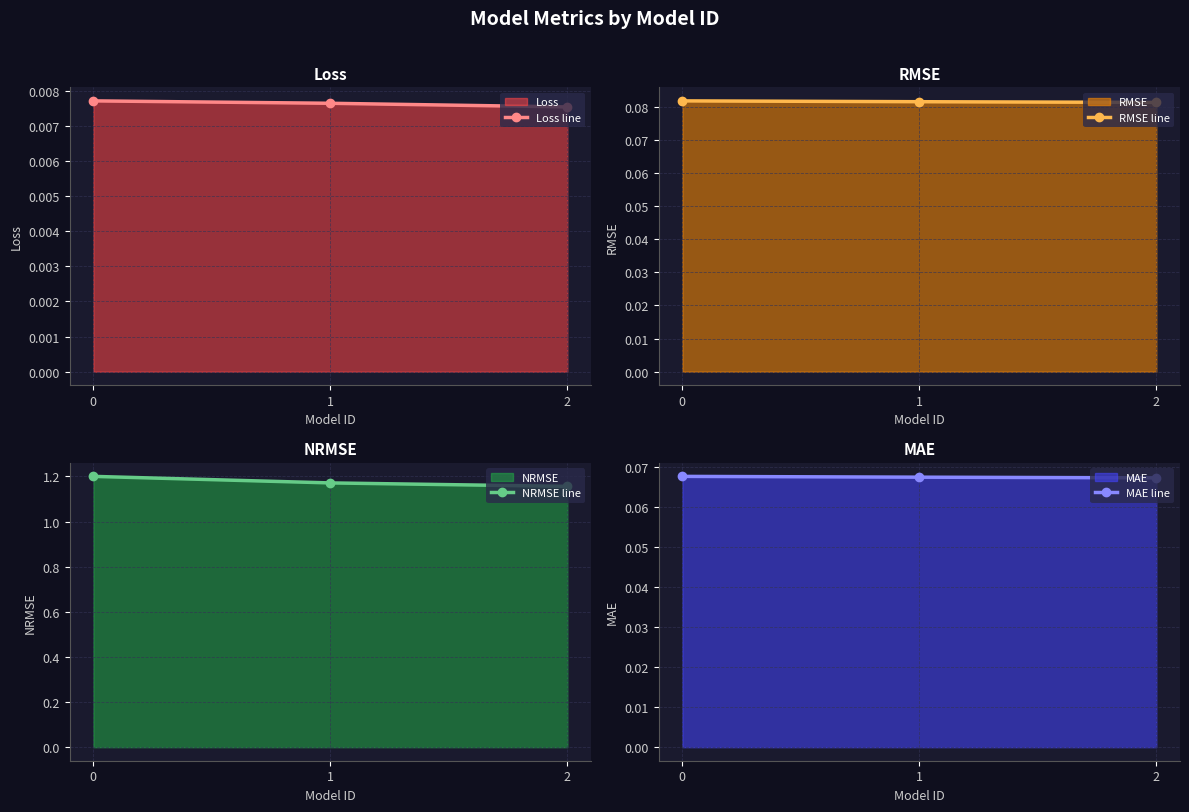

Which series changed the most between 0 and 1?

NRMSE line